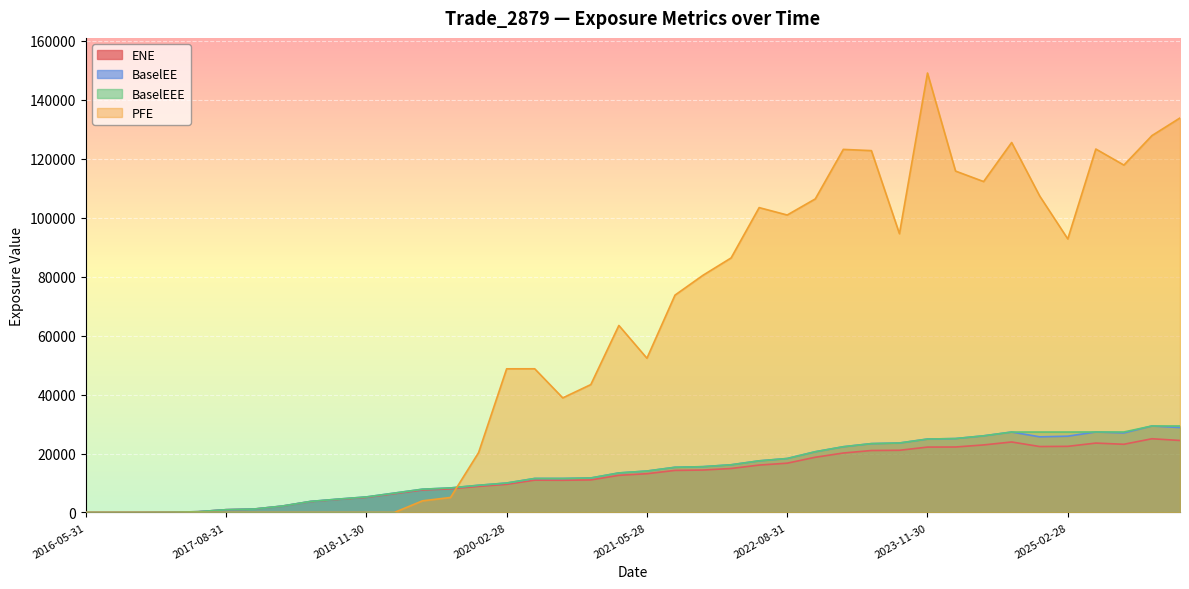

Rank the series by their maximum value, from highest to lowest.

PFE, BaselEE, BaselEEE, ENE